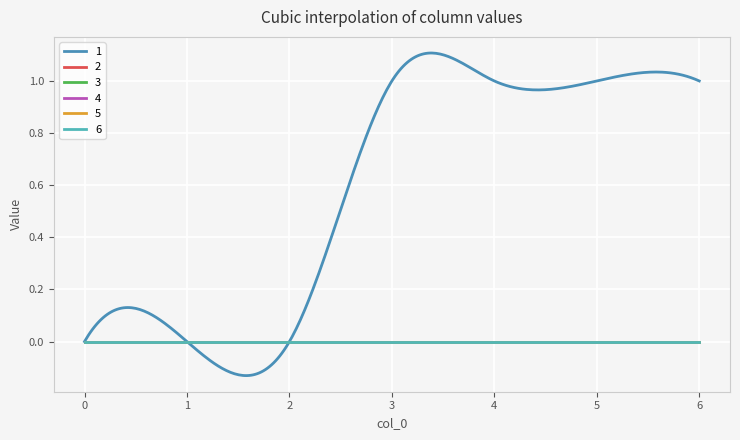

Reading left to right, extract all data points from this chart.

1: 0=0	1=0	2=0	3=1	4=1	5=1	6=1
2: 0=0	1=0	2=0	3=0	4=0	5=0	6=0
3: 0=0	1=0	2=0	3=0	4=0	5=0	6=0
4: 0=0	1=0	2=0	3=0	4=0	5=0	6=0
5: 0=0	1=0	2=0	3=0	4=0	5=0	6=0
6: 0=0	1=0	2=0	3=0	4=0	5=0	6=0